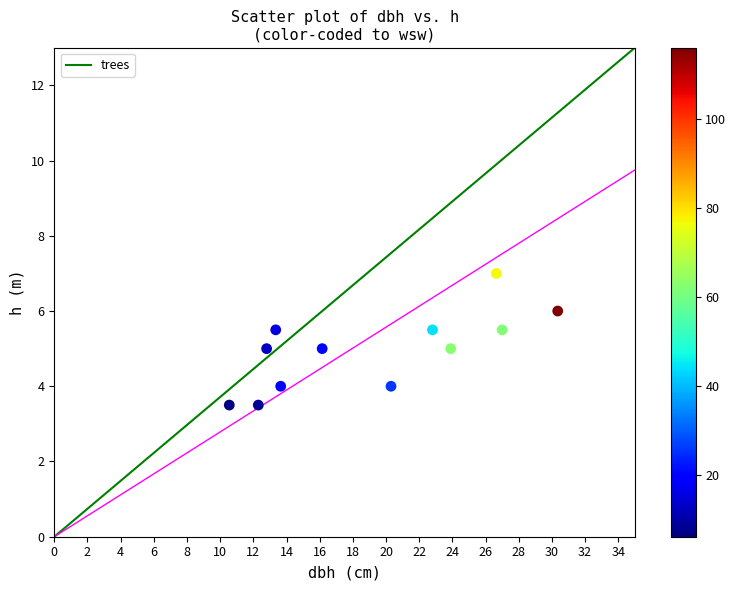

What is the average X value?

19.2